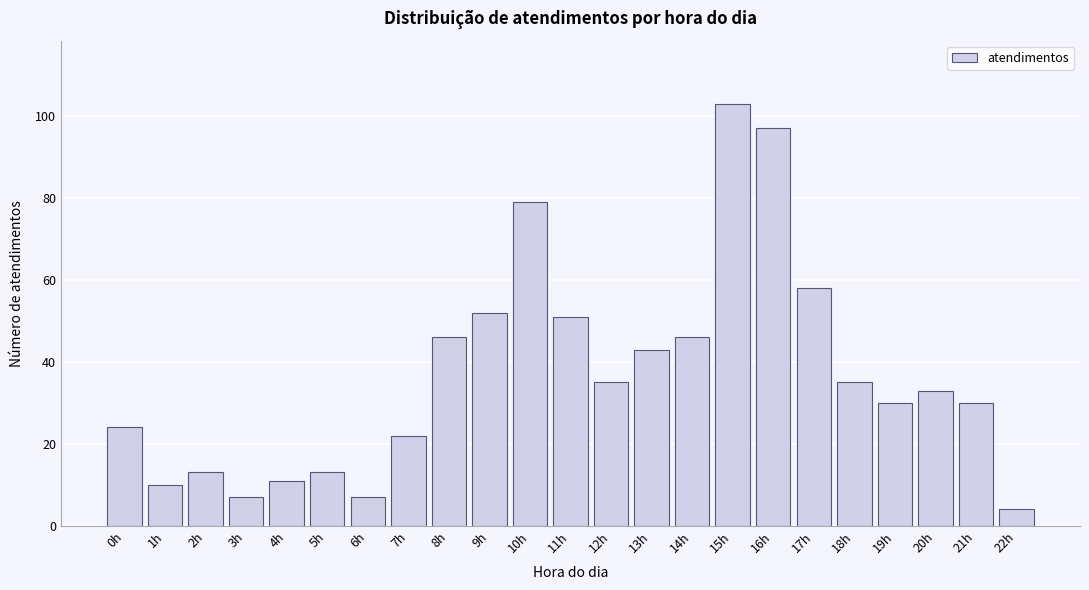

Reading right to left, extract all data points from this chart.

22h=4	21h=30	20h=33	19h=30	18h=35	17h=58	16h=97	15h=103	14h=46	13h=43	12h=35	11h=51	10h=79	9h=52	8h=46	7h=22	6h=7	5h=13	4h=11	3h=7	2h=13	1h=10	0h=24